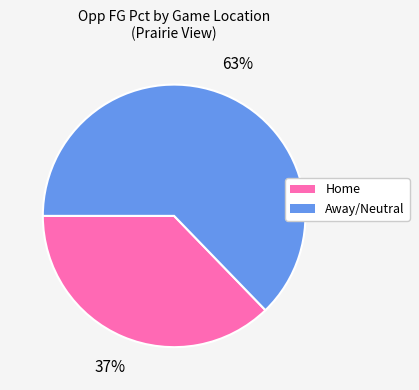

To the nearest percent, what is the difference between the largest and smallest slice percentages?

26%